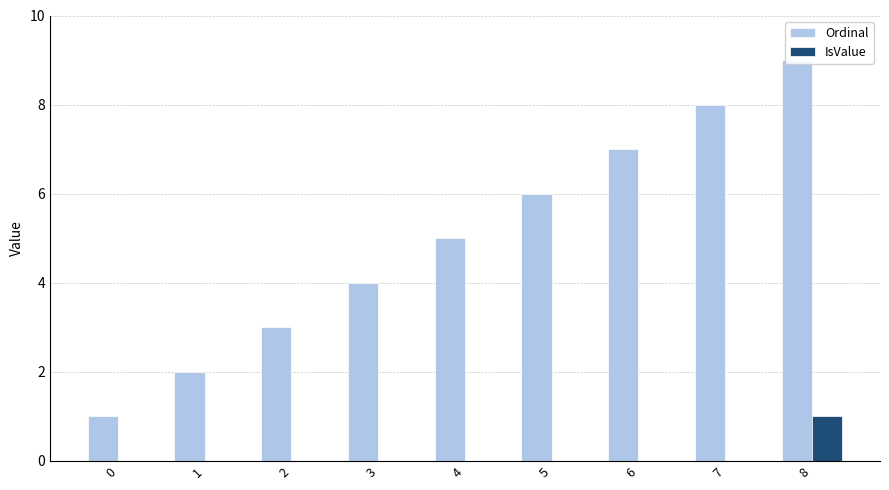

What is the difference between the second highest and minimum values in the Ordinal series?

7